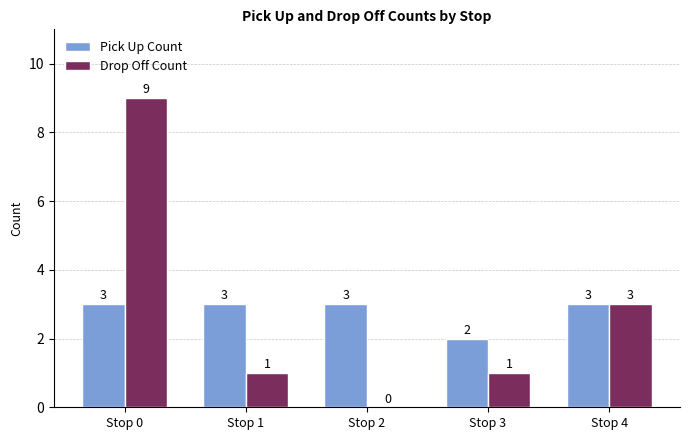

What are all the series names shown in the legend?

Pick Up Count, Drop Off Count